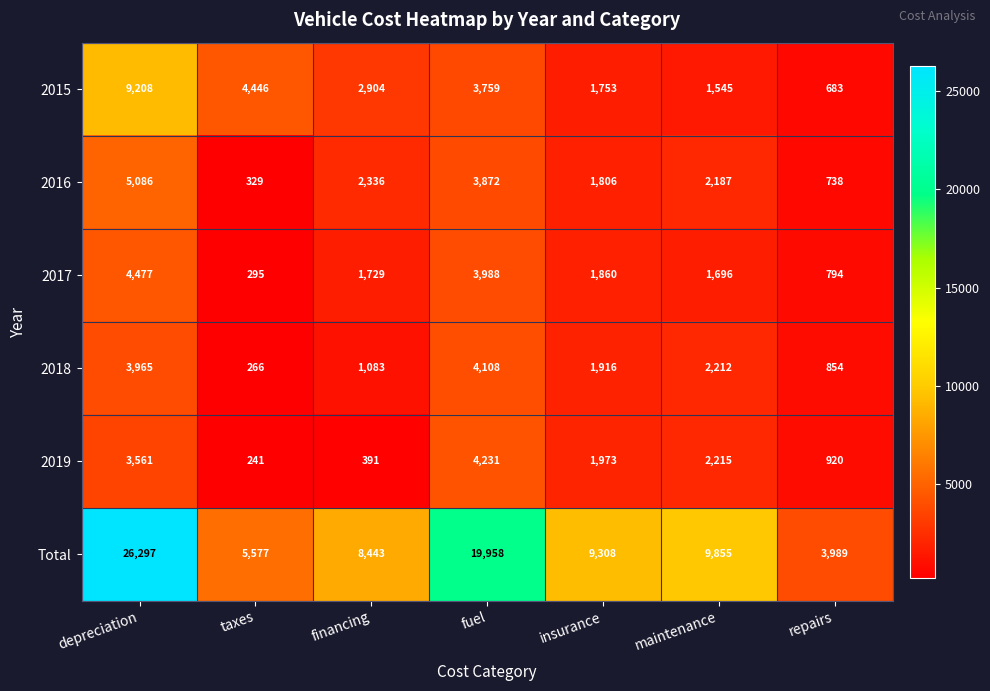

Which label corresponds to the smallest value in the chart?

taxes